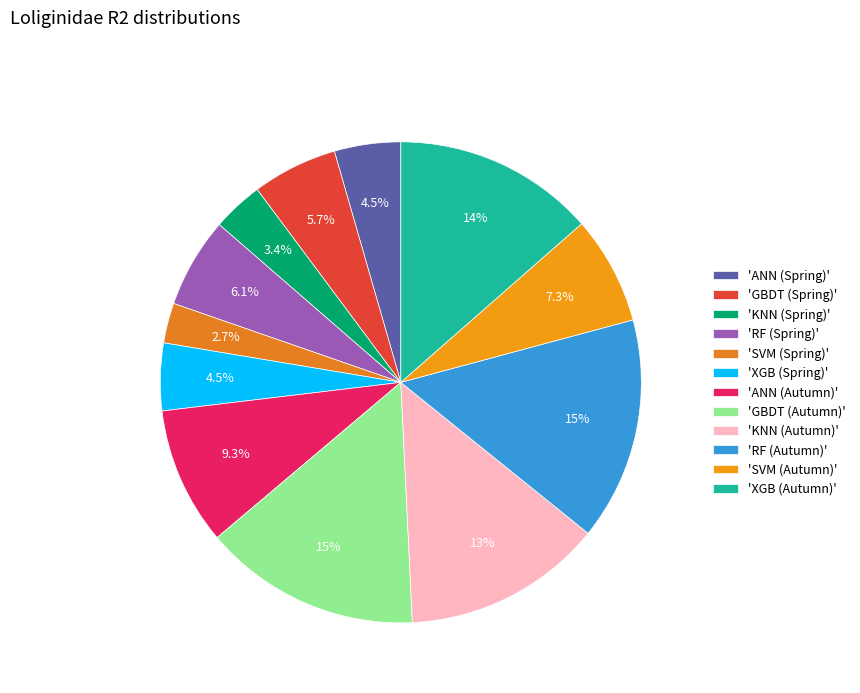

Which slice is the largest?

RF (Autumn)